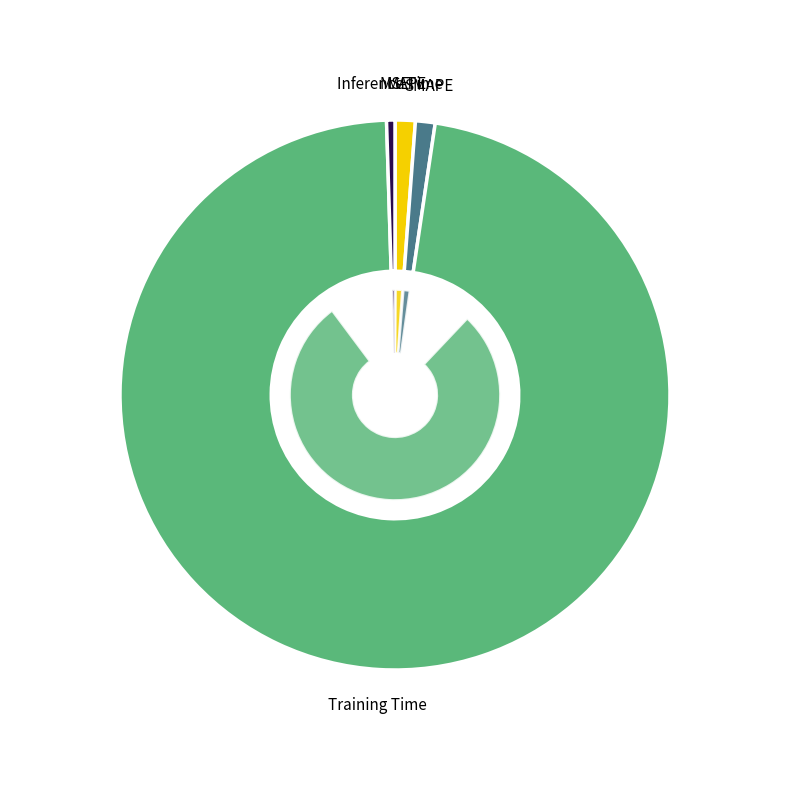

To the nearest percent, what is the combined percentage of MAPE and Training Time?

98%